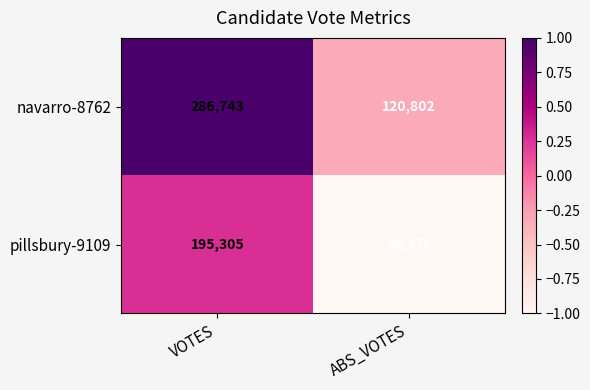

List the series in order of their overall mean, highest first.

navarro-8762, pillsbury-9109